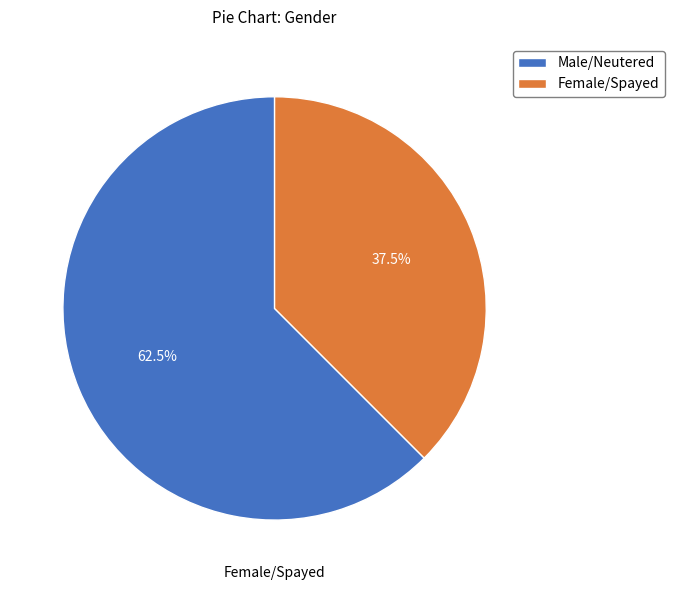

Rank the categories by value from lowest to highest.

Female/Spayed, Male/Neutered